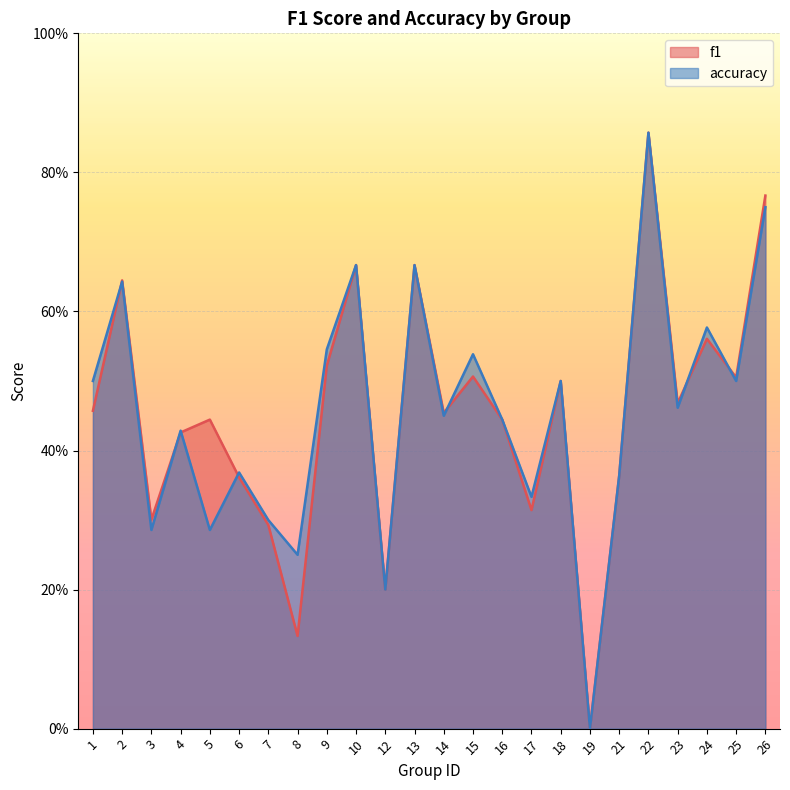

Reading left to right, list all the values displayed in this chart.

f1: 0.5	0.6	0.3	0.4	0.4	0.4	0.3	0.1	0.5	0.7	0.2	0.7	0.5	0.5	0.4	0.3	0.5	0.0	0.4	0.9	0.5	0.6	0.5	0.8
accuracy: 0.5	0.6	0.3	0.4	0.3	0.4	0.3	0.2	0.5	0.7	0.2	0.7	0.5	0.5	0.4	0.3	0.5	0.0	0.4	0.9	0.5	0.6	0.5	0.8